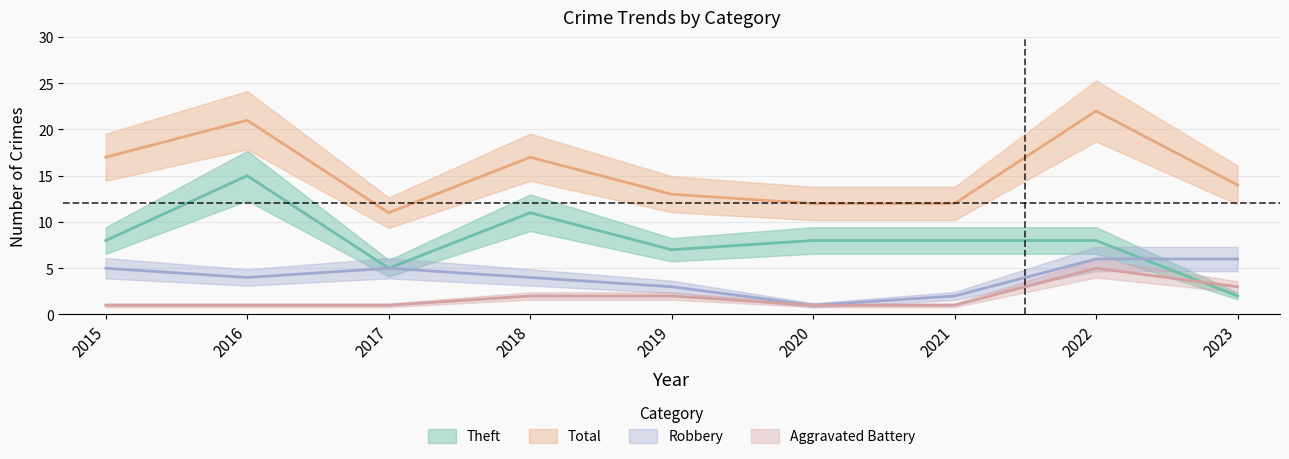

Which category has the highest value in the Total series?

2022